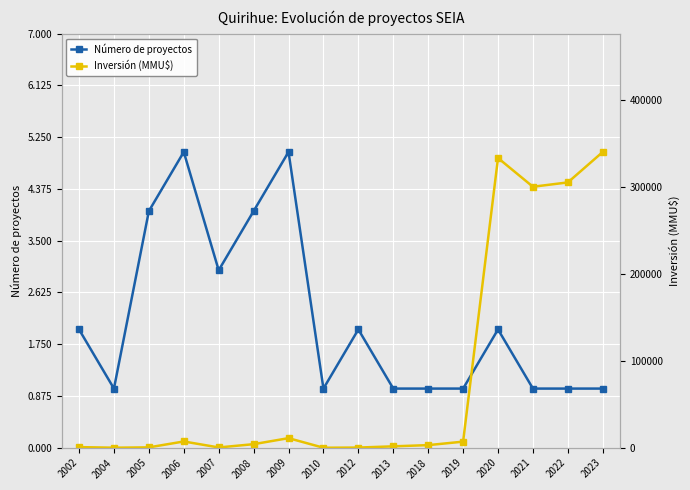

What is the value of the Número de proyectos point at the 12th from the left?

1